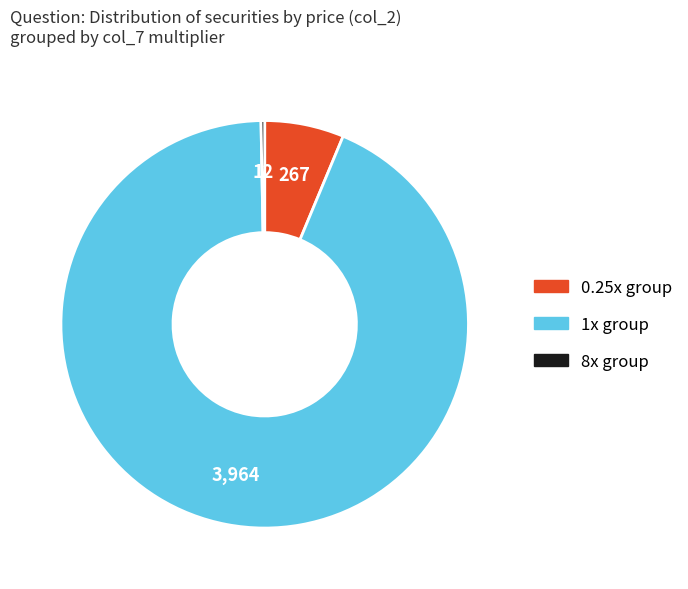

Does any single category account for the majority?

Yes